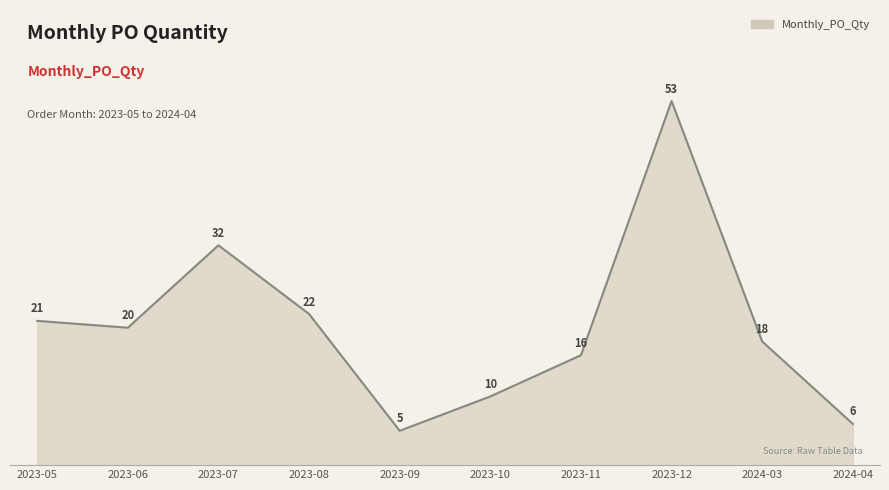

What is the smallest value displayed?

5